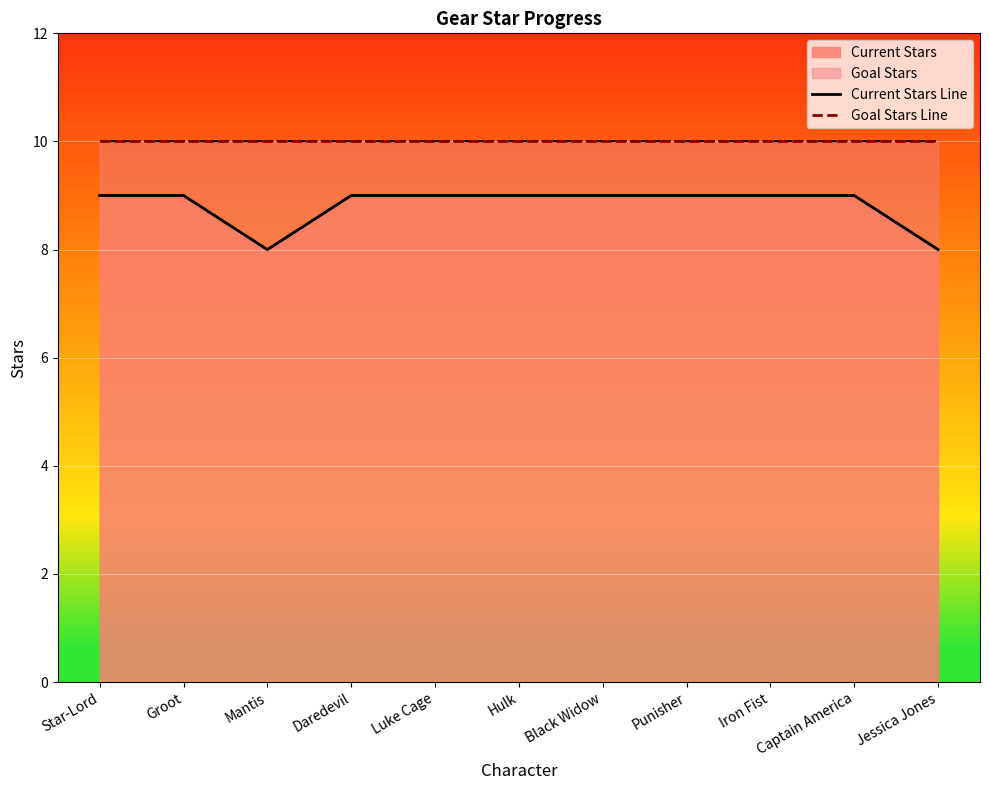

Rank the series by their maximum value, from lowest to highest.

Current Stars Line, Goal Stars Line